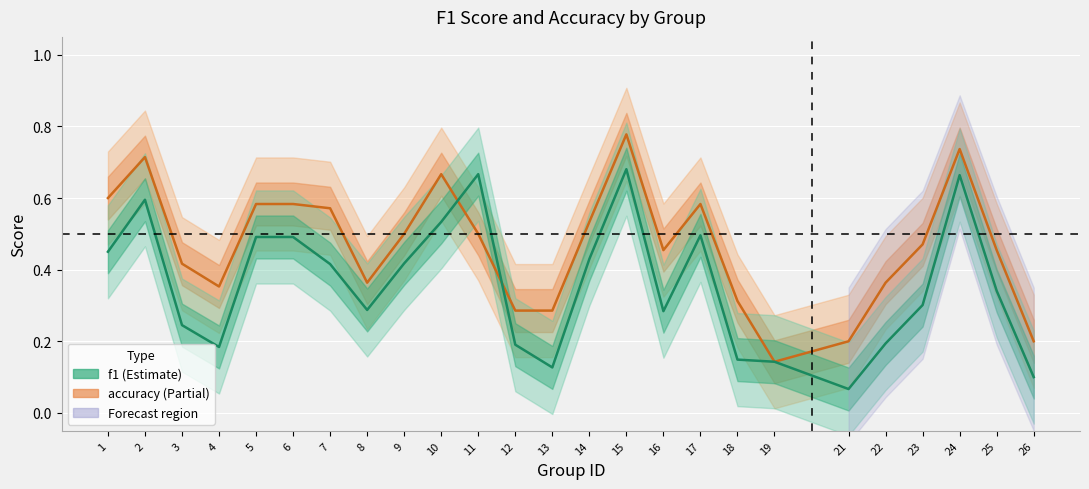

Reading right to left, what are all the values shown in this chart?

accuracy: 26=0.2	25=0.5	24=0.7	23=0.5	22=0.4	21=0.2	19=0.1	18=0.3	17=0.6	16=0.5	15=0.8	14=0.5	13=0.3	12=0.3	11=0.5	10=0.7	9=0.5	8=0.4	7=0.6	6=0.6	5=0.6	4=0.4	3=0.4	2=0.7	1=0.6
f1: 26=0.1	25=0.3	24=0.7	23=0.3	22=0.2	21=0.1	19=0.1	18=0.1	17=0.5	16=0.3	15=0.7	14=0.4	13=0.1	12=0.2	11=0.7	10=0.5	9=0.4	8=0.3	7=0.4	6=0.5	5=0.5	4=0.2	3=0.2	2=0.6	1=0.5